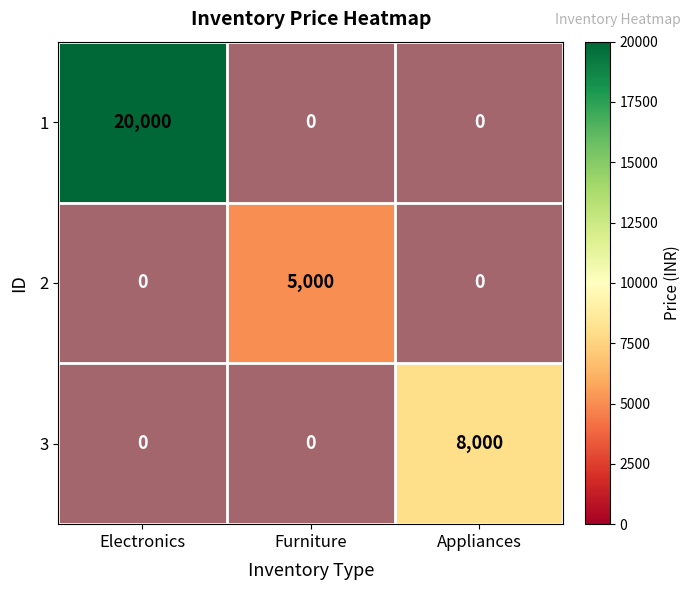

Is the value of 3 at Furniture greater than the value of 1 at Furniture?

No